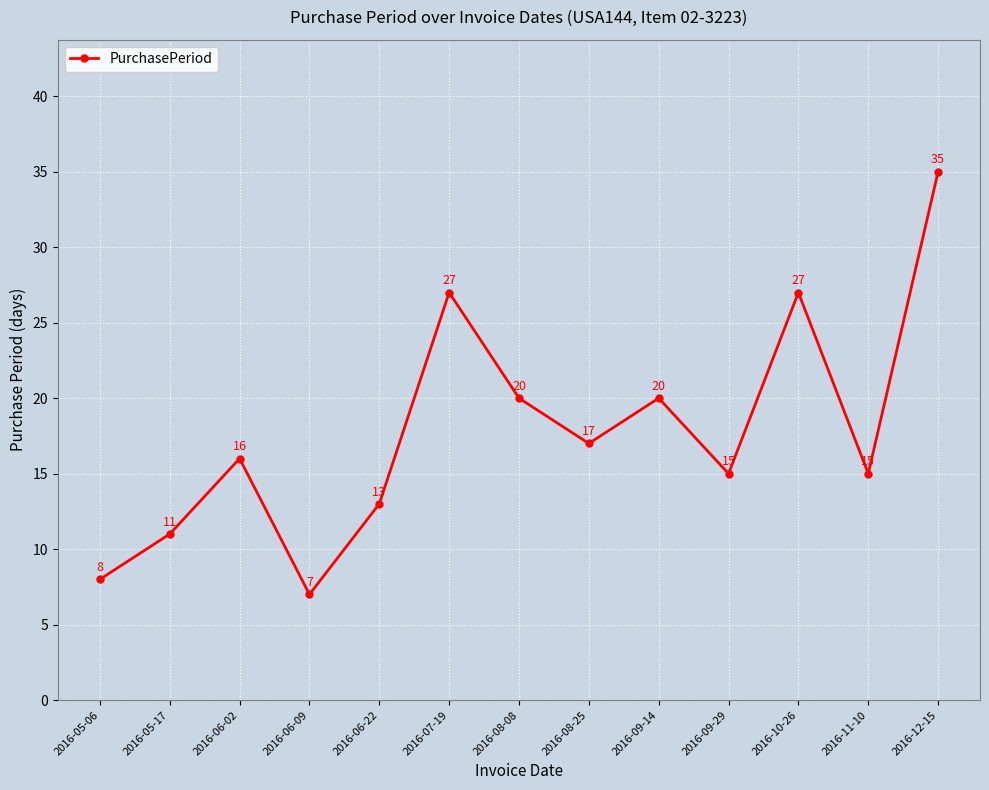

What is the change in value from 2016-05-17 to 2016-11-10?

+4